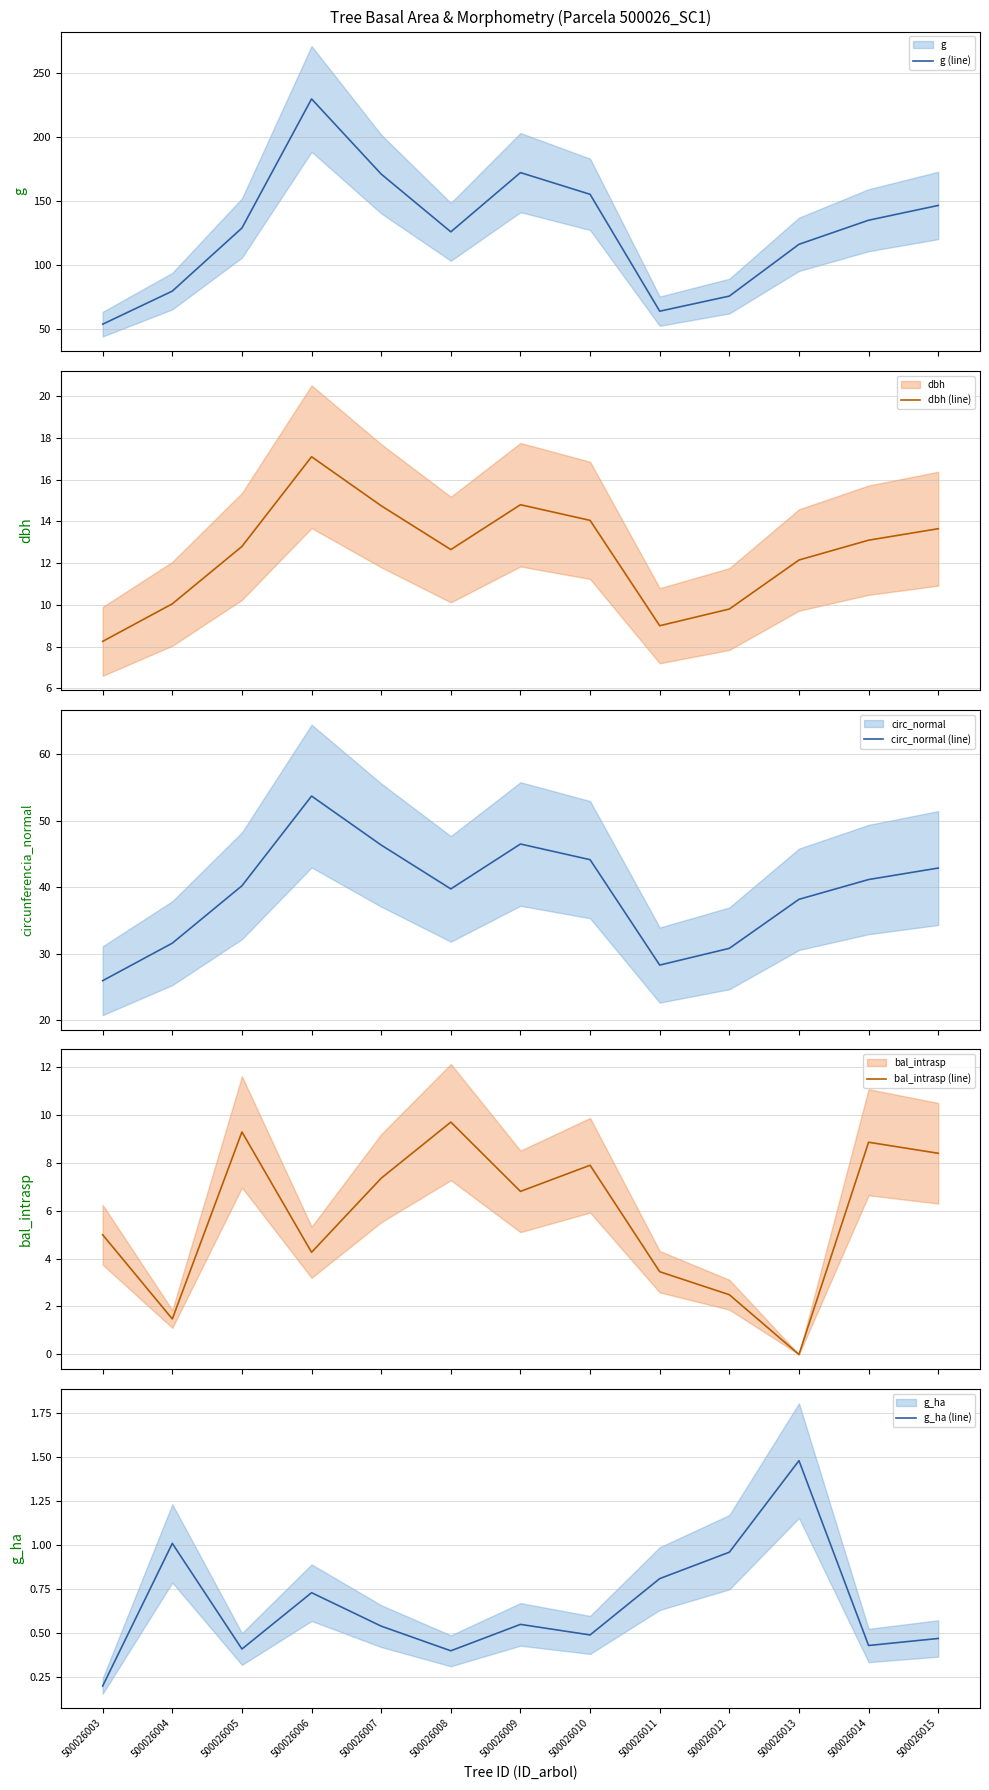

What are all the series names shown in the legend?

g (line), dbh (line), circ_normal (line), bal_intrasp (line), g_ha (line)